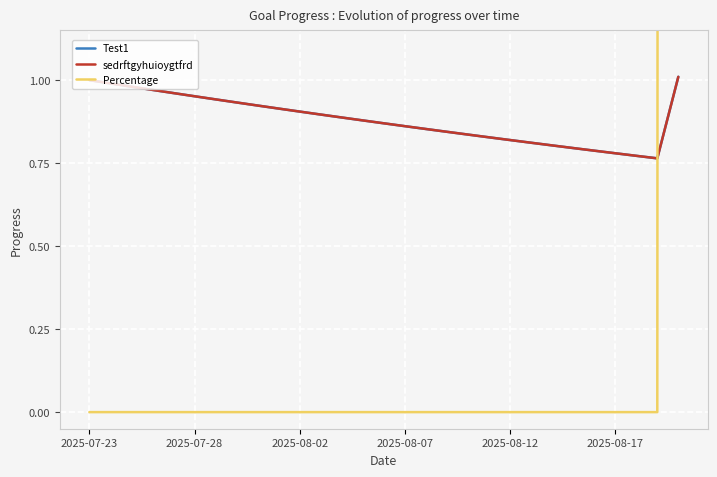

Between 2025-07-28 and 7, which series saw the biggest shift?

Test1